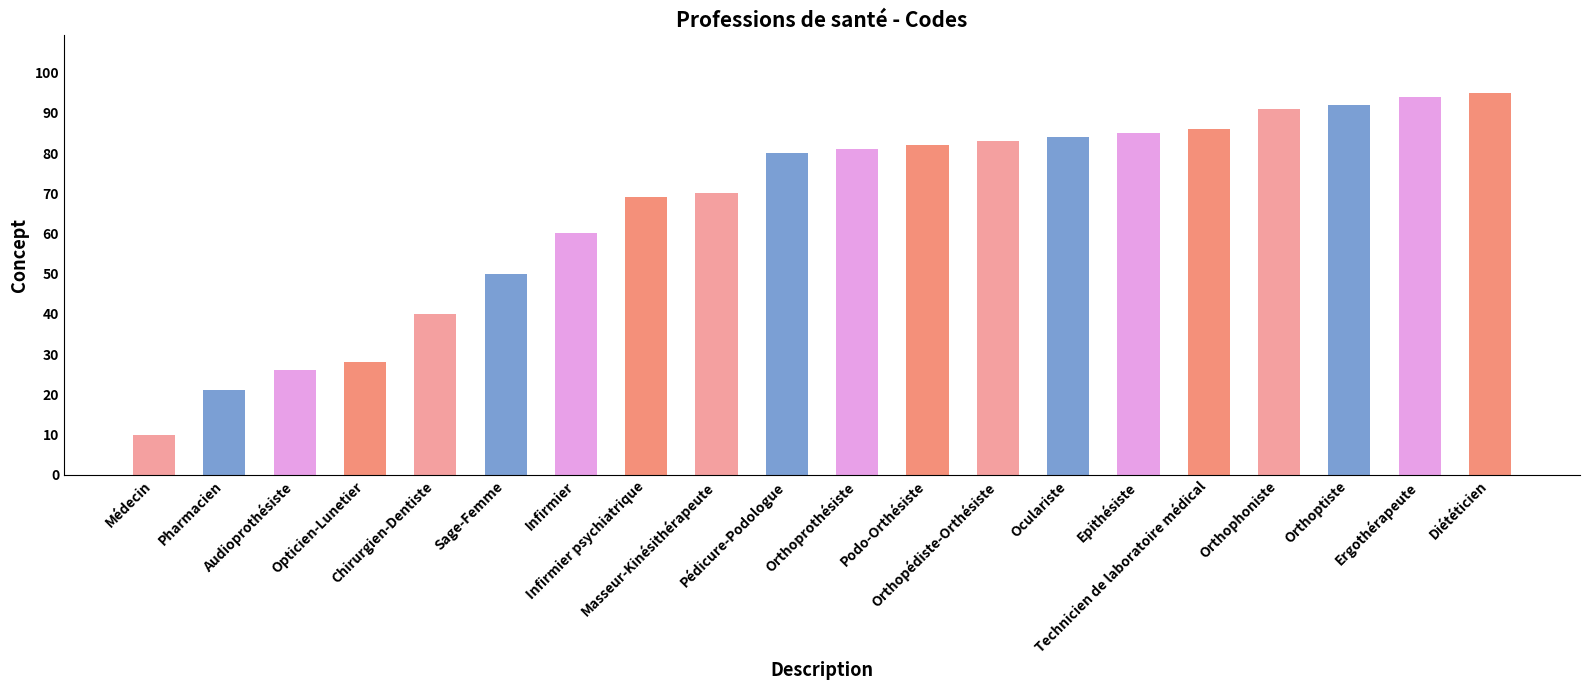

Rank the categories by value from lowest to highest.

Médecin, Pharmacien, Audioprothésiste, Opticien-Lunetier, Chirurgien-Dentiste, Sage-Femme, Infirmier, Infirmier psychiatrique, Masseur-Kinésithérapeute, Pédicure-Podologue, Orthoprothésiste, Podo-Orthésiste, Orthopédiste-Orthésiste, Oculariste, Epithésiste, Technicien de laboratoire médical, Orthophoniste, Orthoptiste, Ergothérapeute, Diététicien